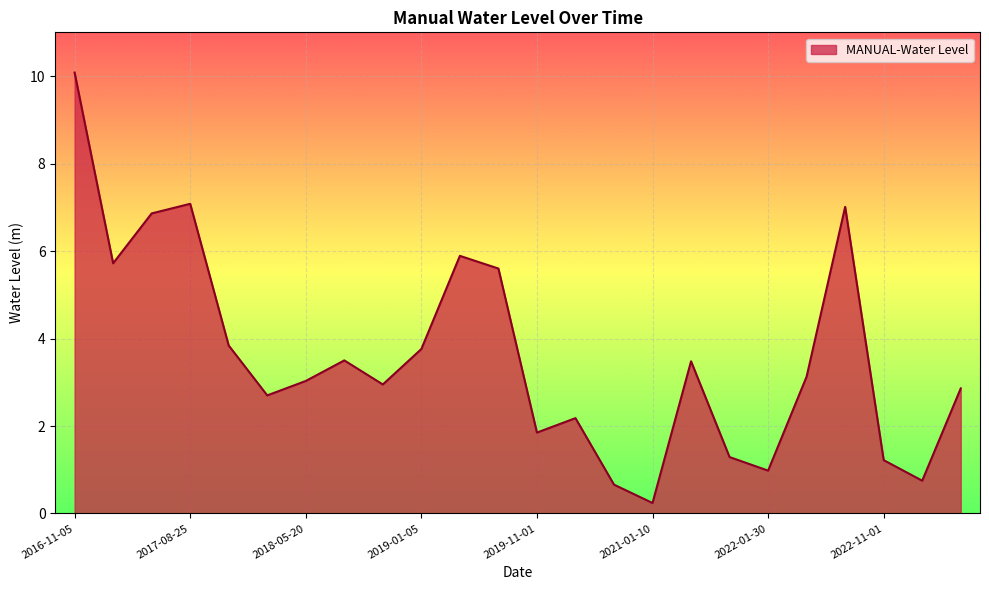

What is the greatest value displayed?

10.1